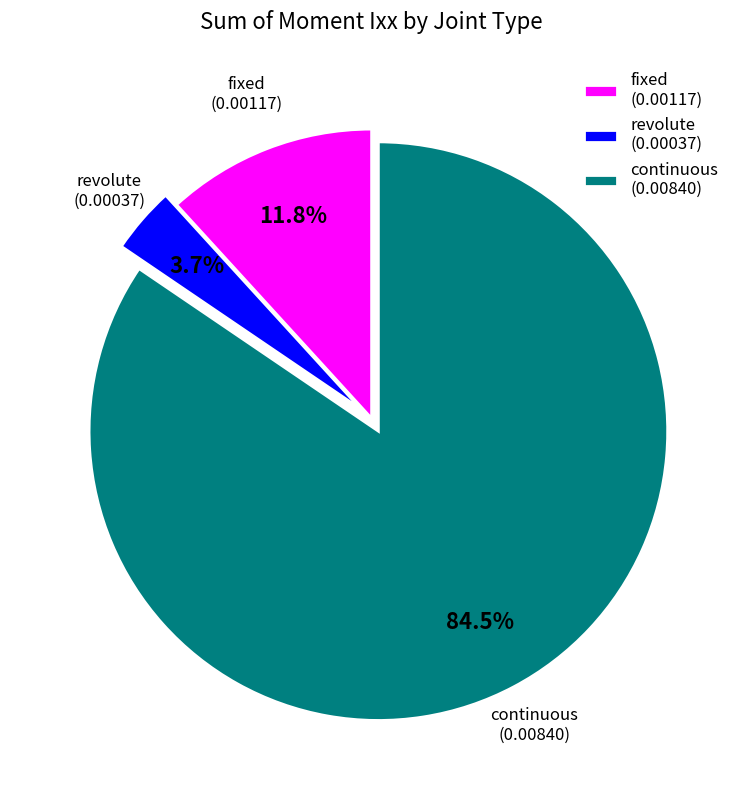

Combined, do revolute and fixed account for over 50%?

No